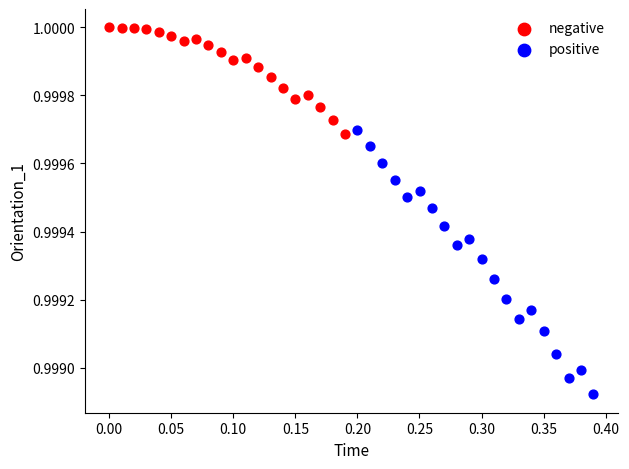

Which series has the widest spread of Y values?

positive